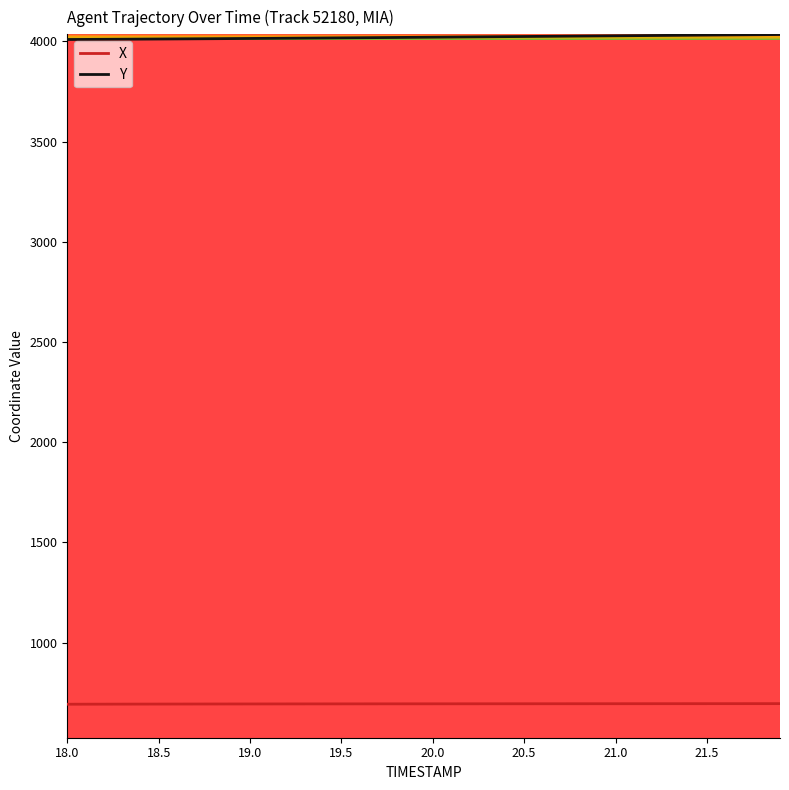

Rank the series by their average value, from highest to lowest.

Y, X